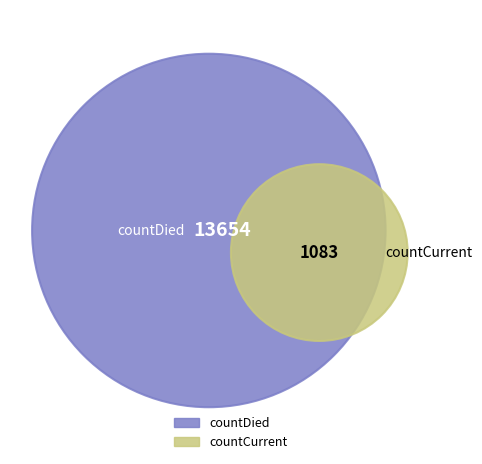

Is countCurrent the majority of the pie?

No